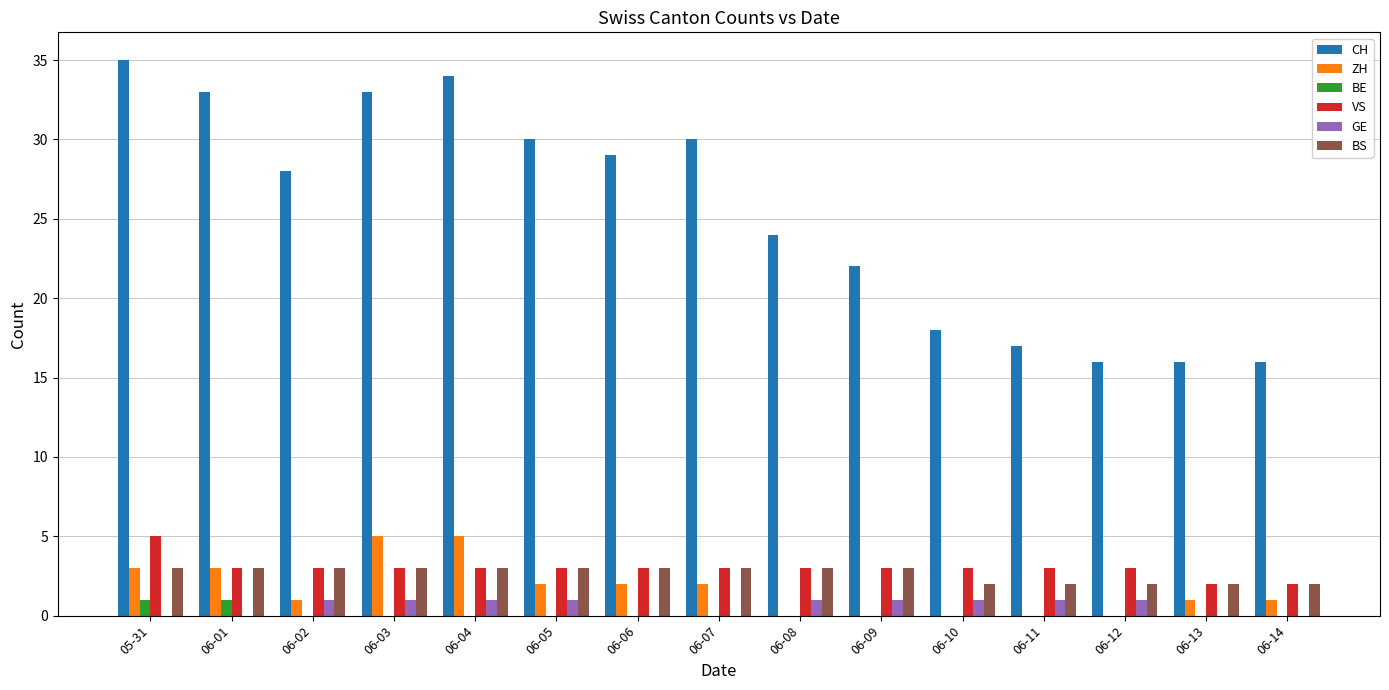

At which label is CH closest to 25?

06-08